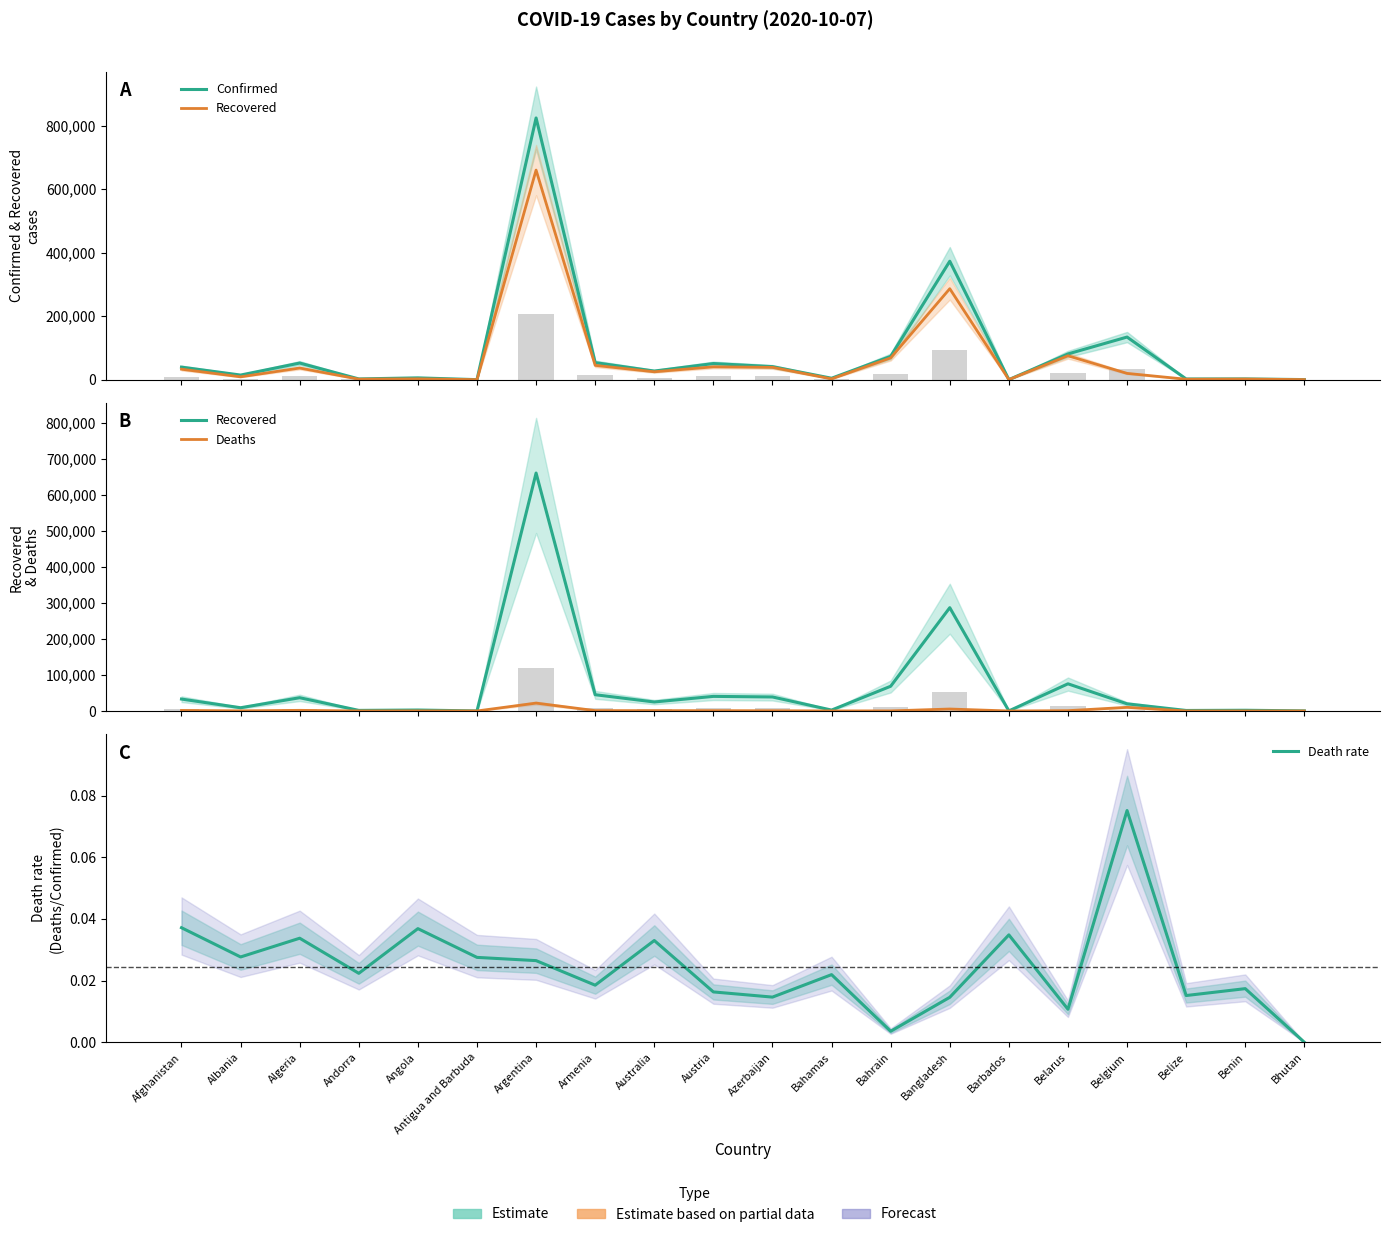

What is the difference between the maximum and minimum values in the Recovered series?

660175.0